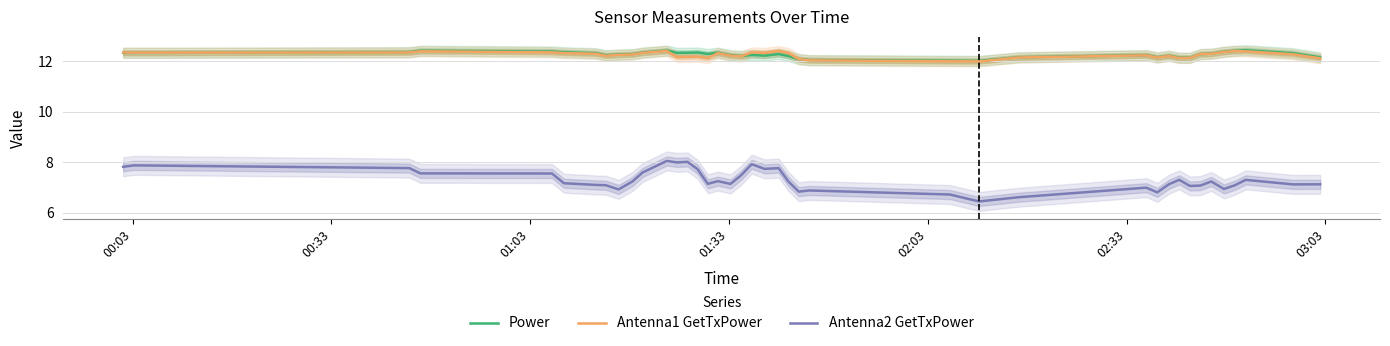

What is the lowest value of the Antenna2 GetTxPower series?

6.4